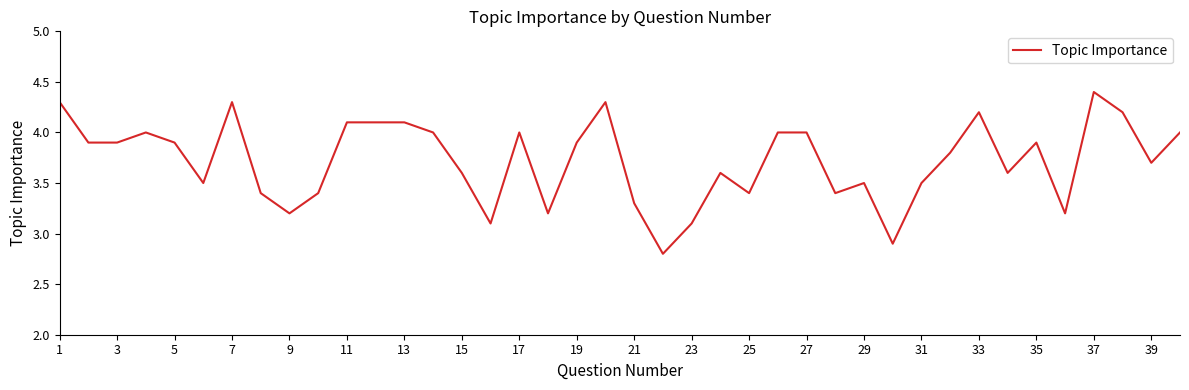

What is the difference between the maximum and minimum values?

1.6